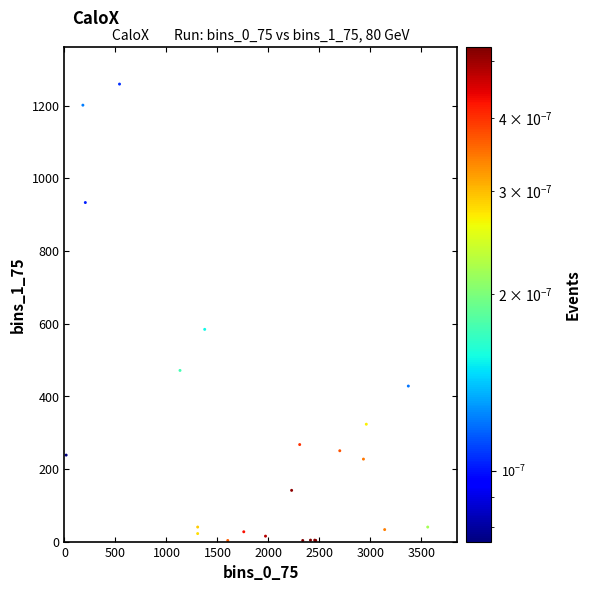

What Y value in the scatter plot is closest to 631?

584